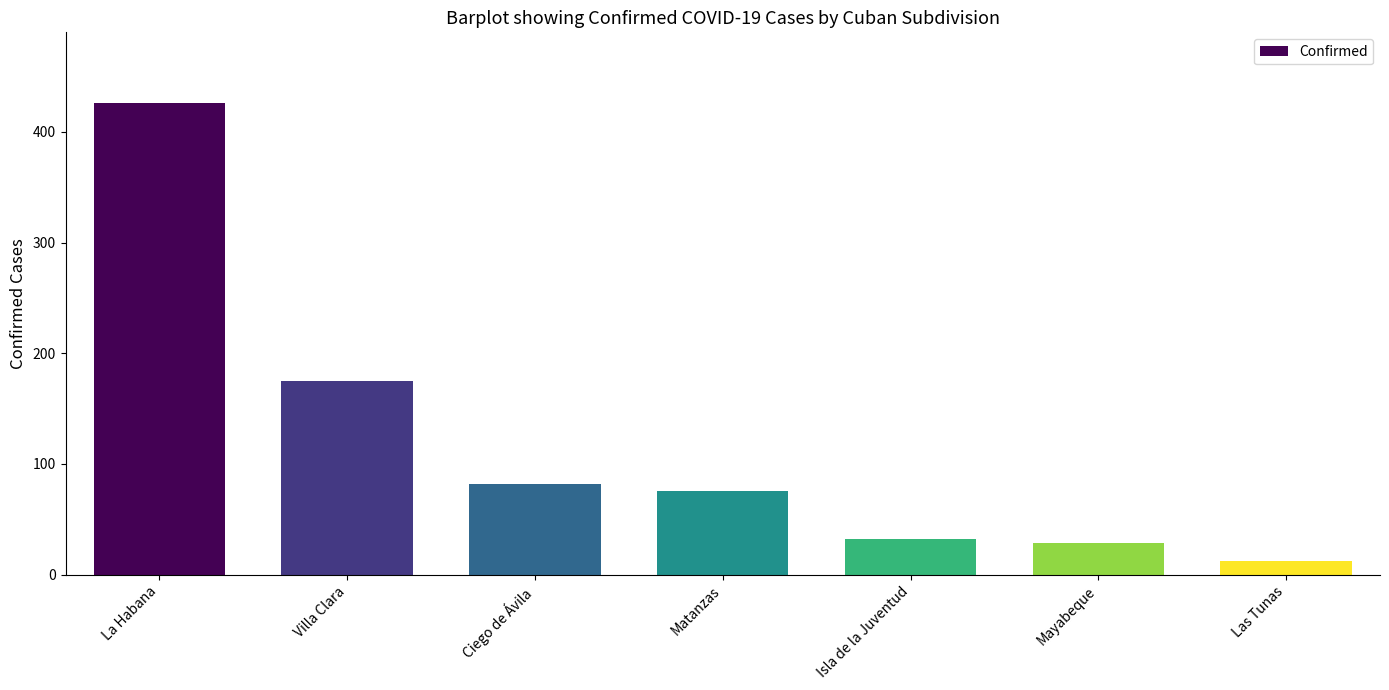

At which label is the value closest to 219?

Villa Clara